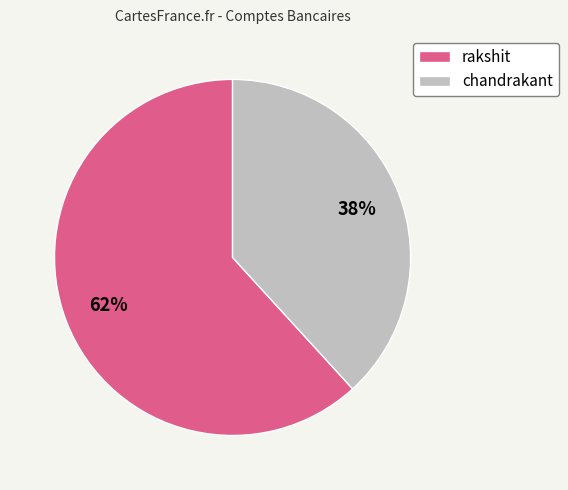

Does any single category account for the majority?

Yes